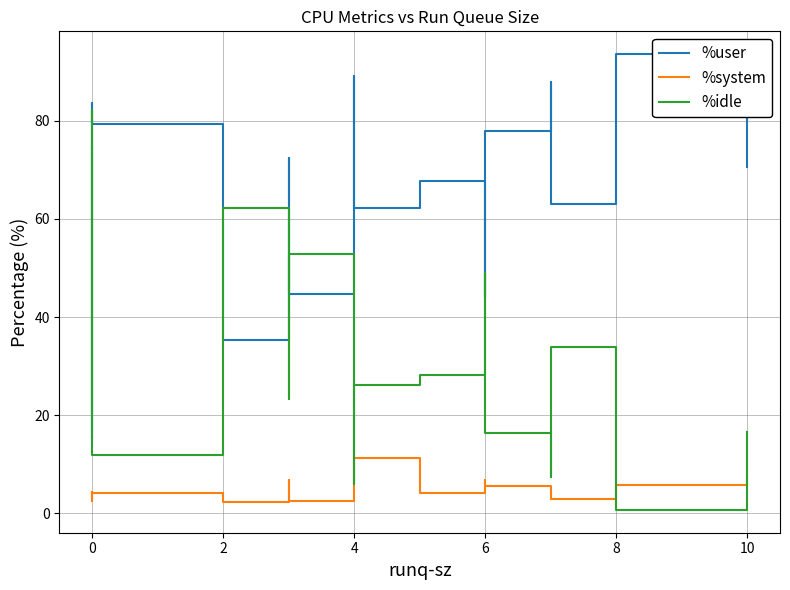

Is the value of %user at 4 greater than the value of %idle at 0?

Yes